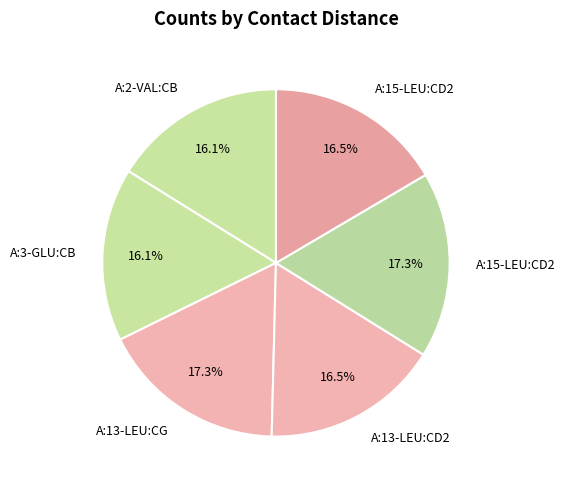

How many segments does this pie chart have?

6